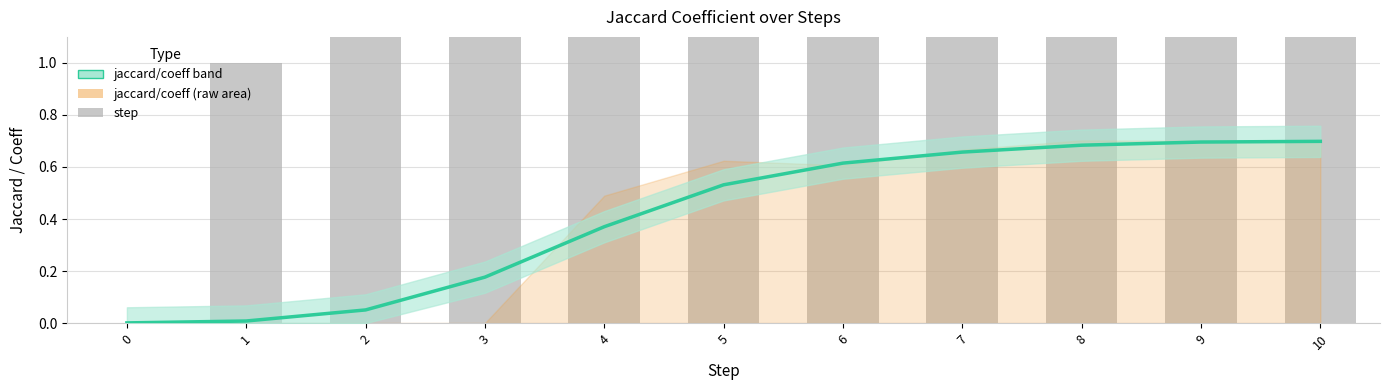

Read the jaccard/coeff value at 2.

0.1